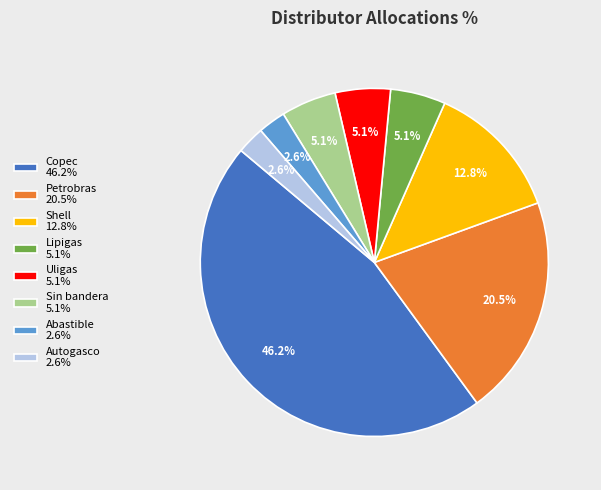

How many segments does this pie chart have?

8